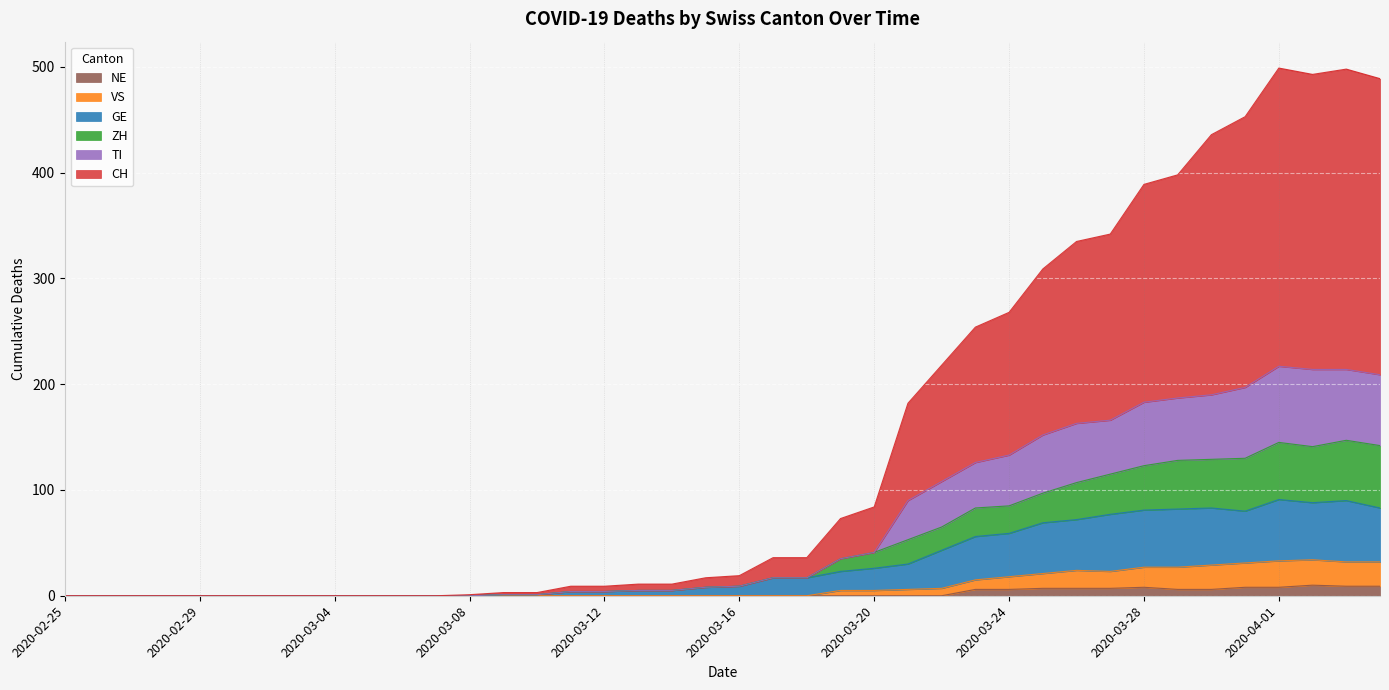

List the series in order of their peak value, highest first.

CH, TI, ZH, GE, VS, NE